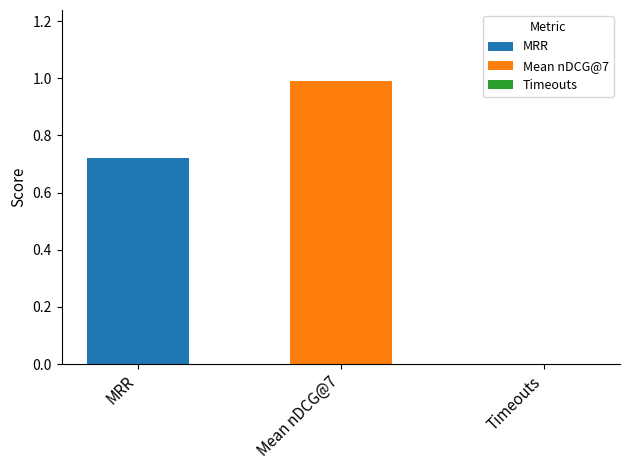

Rank the series by their average value, from lowest to highest.

MRR, Mean nDCG@7